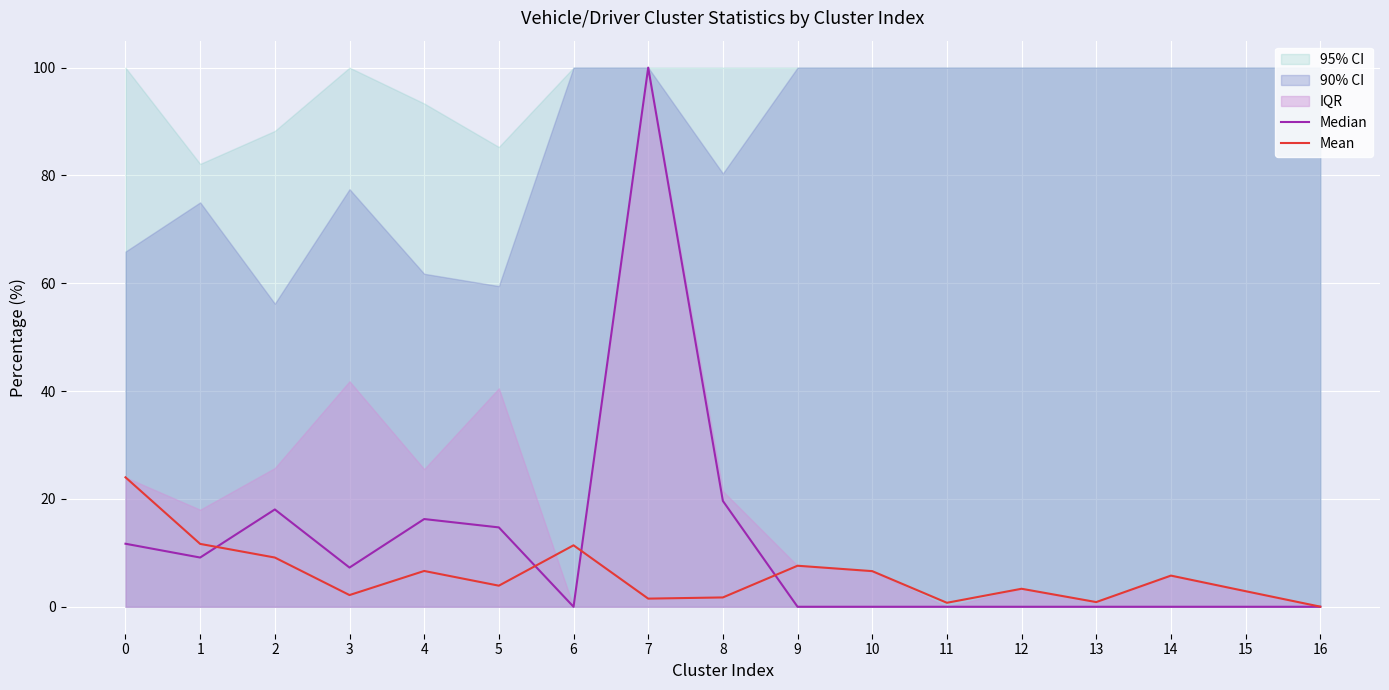

Where do Mean and Median first cross each other?

1 and 2